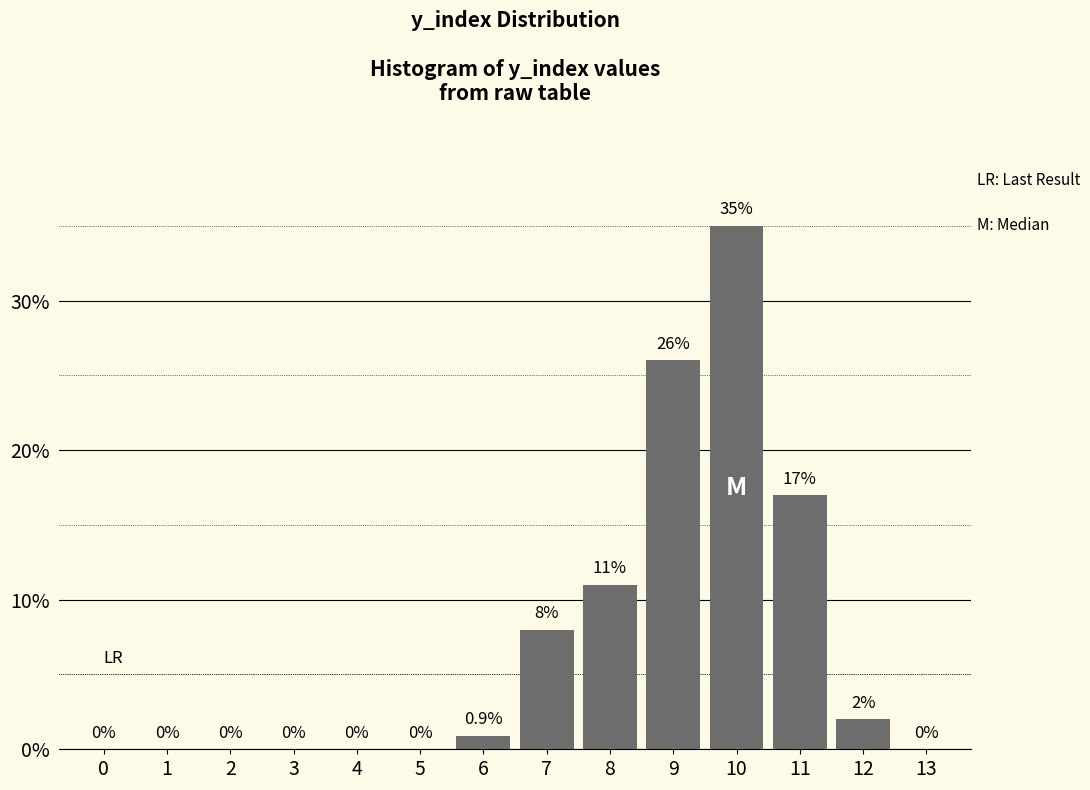

Reading right to left, what are all the values shown in this chart?

13=0.0	12=2.0	11=17.0	10=35.0	9=26.0	8=11.0	7=8.0	6=0.9	5=0.0	4=0.0	3=0.0	2=0.0	1=0.0	0=0.0